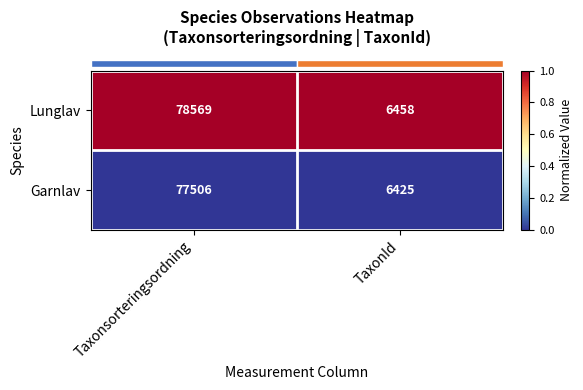

How many data points does each series have?

2